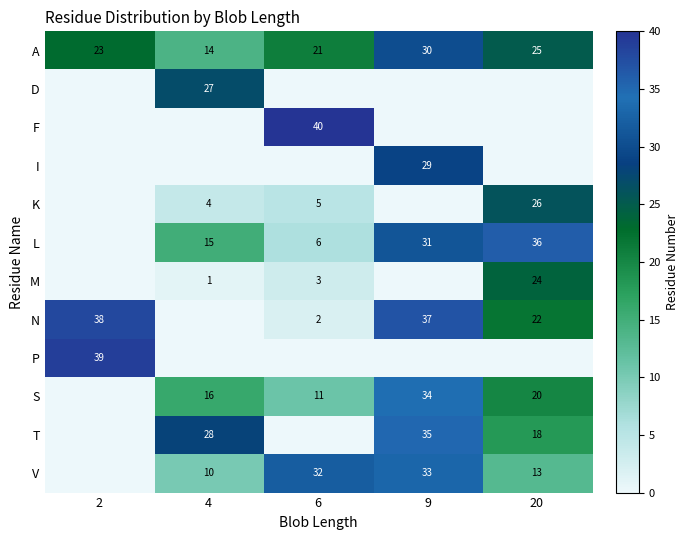

Which label corresponds to the smallest value in the chart?

2